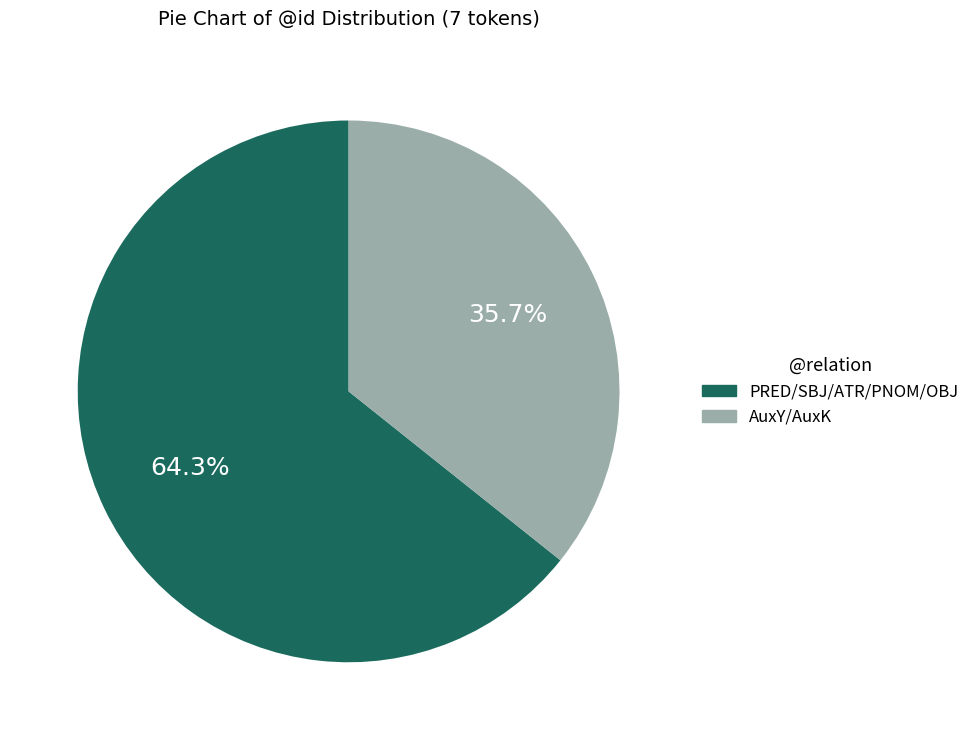

Is there a majority slice in this chart?

Yes